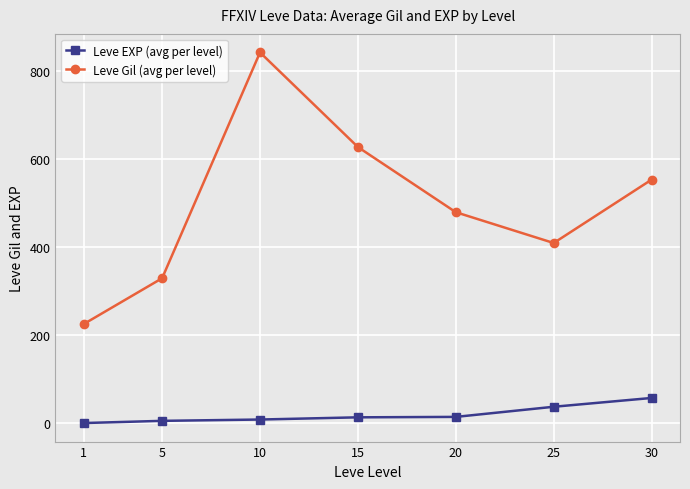

List the series in order of their overall mean, highest first.

Leve Gil (avg per level), Leve EXP (avg per level)